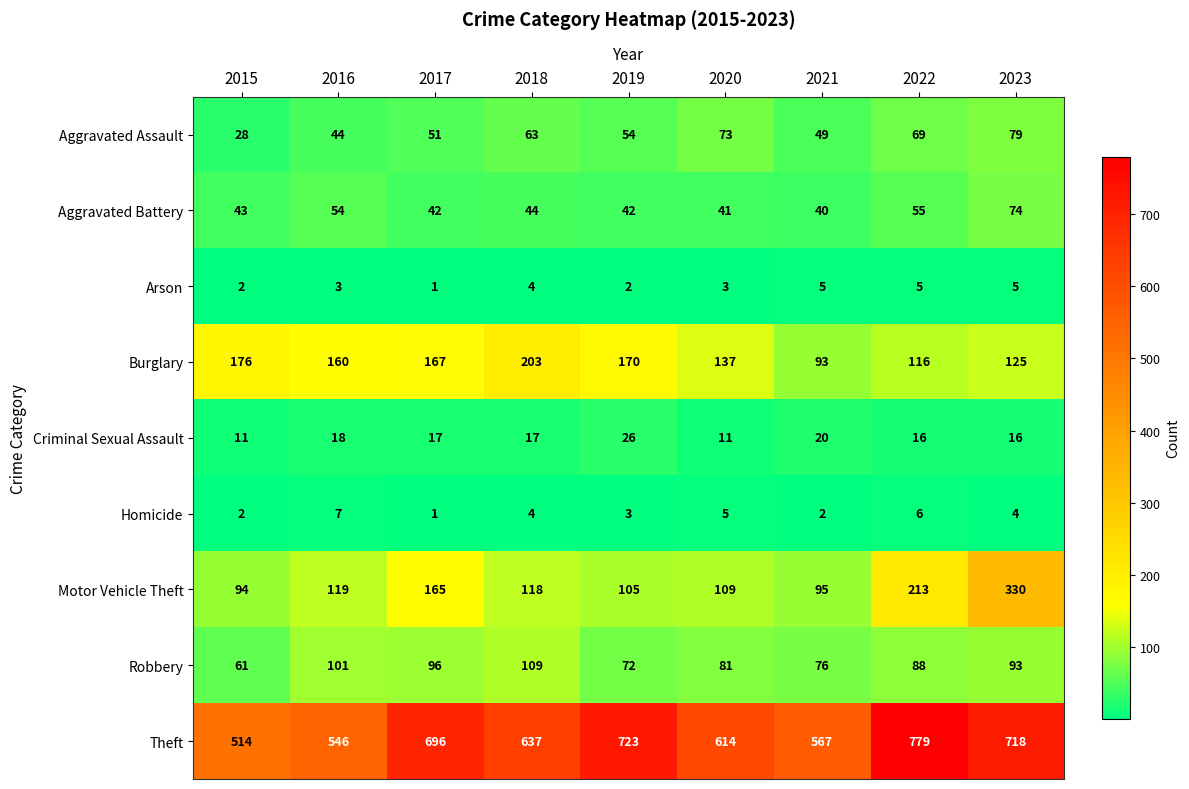

How many categories are shown in the chart?

9